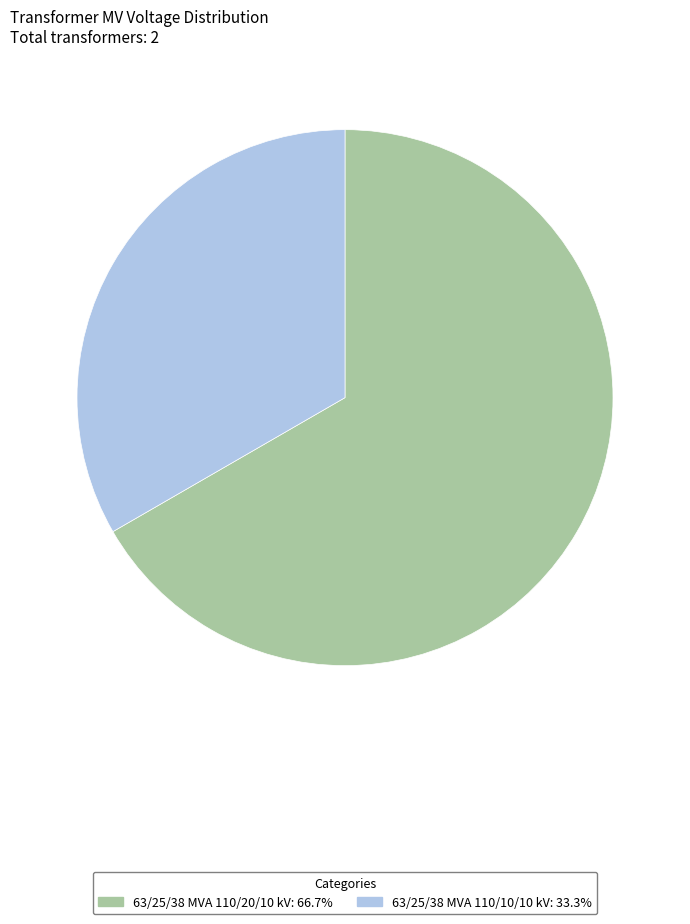

Combined, do 63/25/38 MVA 110/20/10 kV and 63/25/38 MVA 110/10/10 kV account for over 50%?

Yes